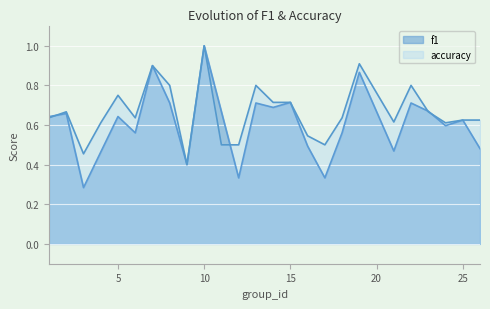

True or false: f1 has more than 2 points higher than both neighbors.

True